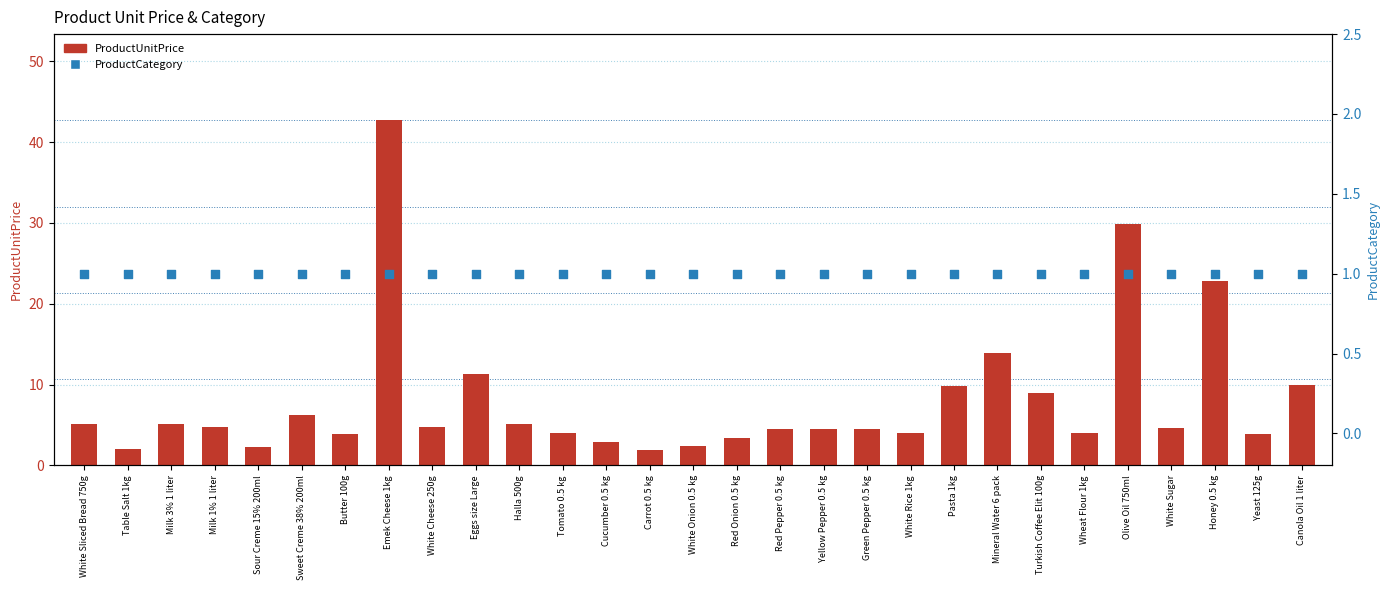

Is the value of ProductUnitPrice at Honey 0.5 kg greater than the value of ProductCategory at White Sugar?

Yes